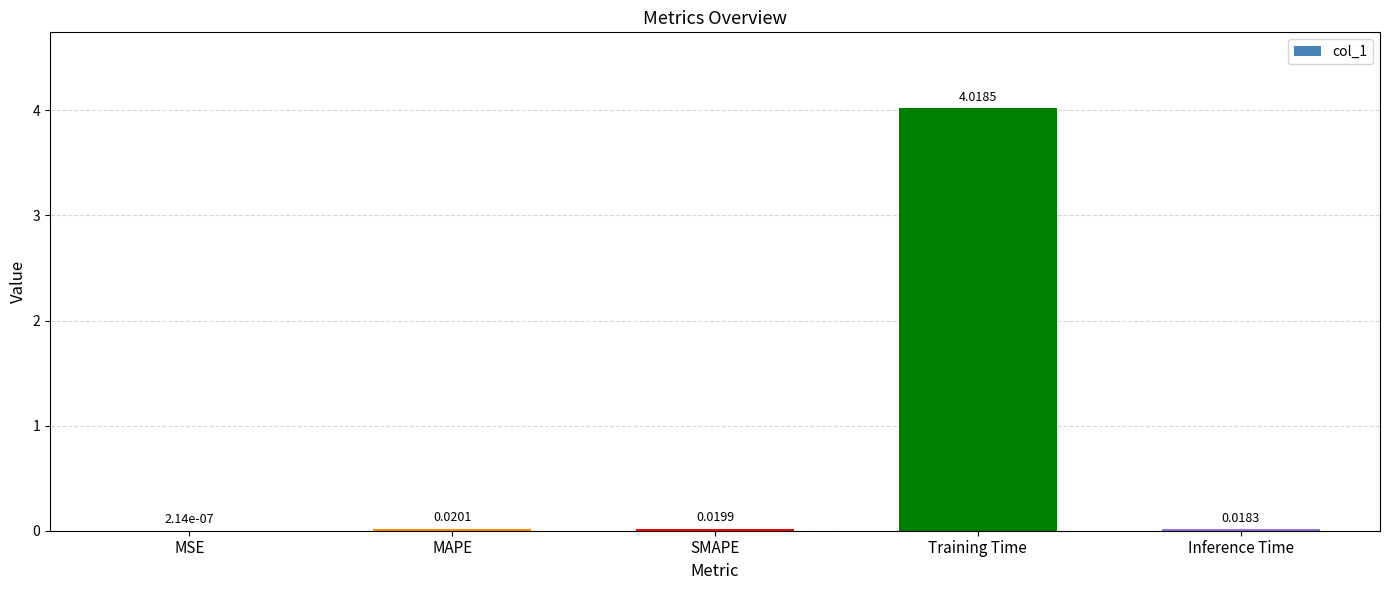

Between Inference Time and SMAPE, which is larger?

SMAPE